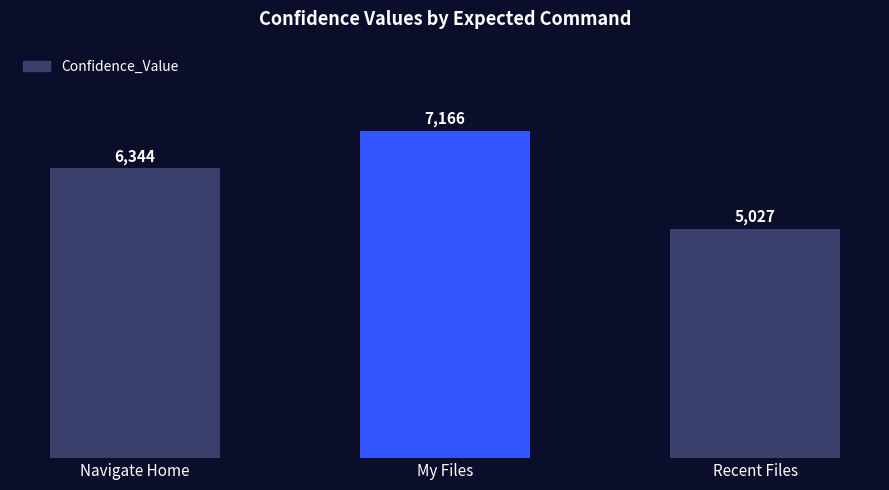

What is the minimum value shown in the chart?

5027